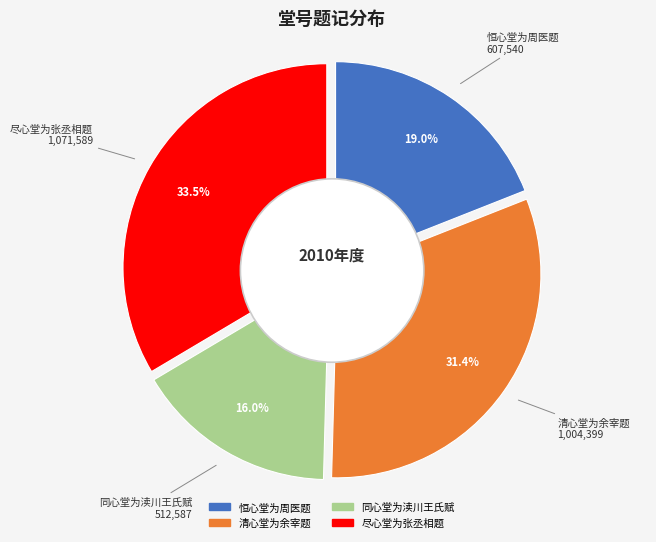

To the nearest percent, what portion does 尽心堂为张丞相题 represent?

34%